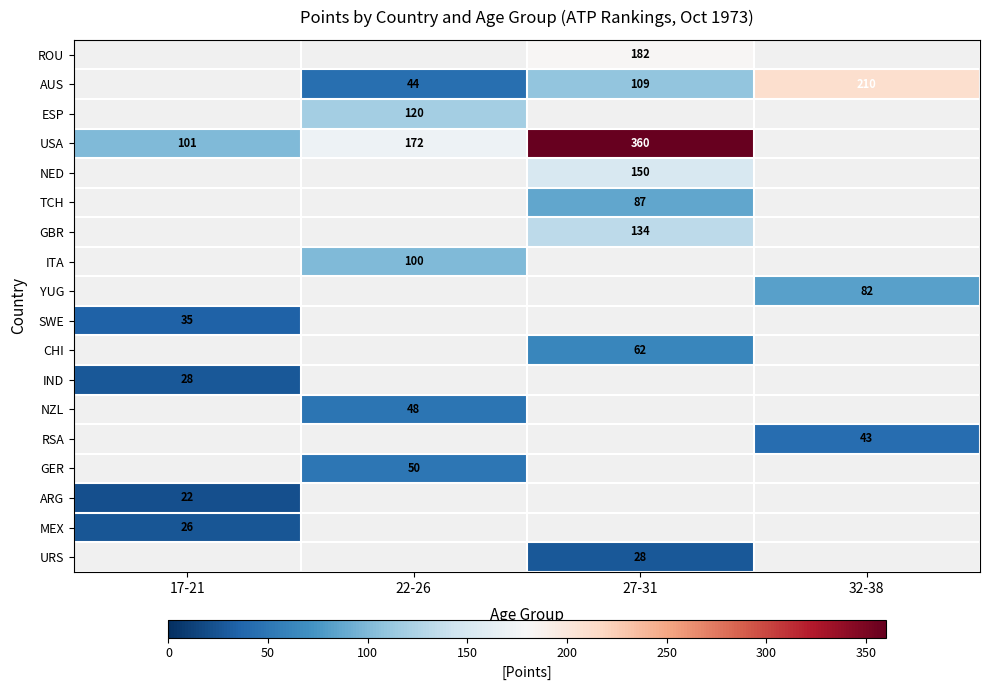

How many data points does each series have?

4